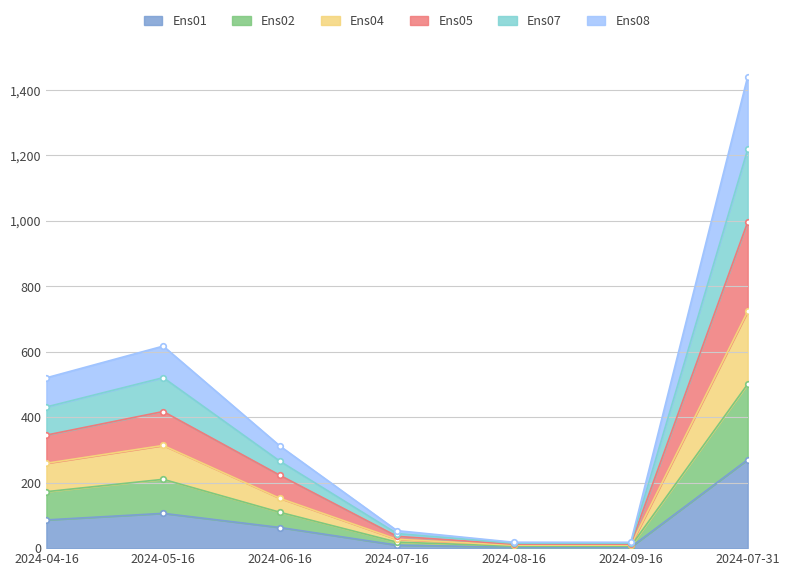

In Ens08, how many points are lower than both neighbors (excluding endpoints)?

1